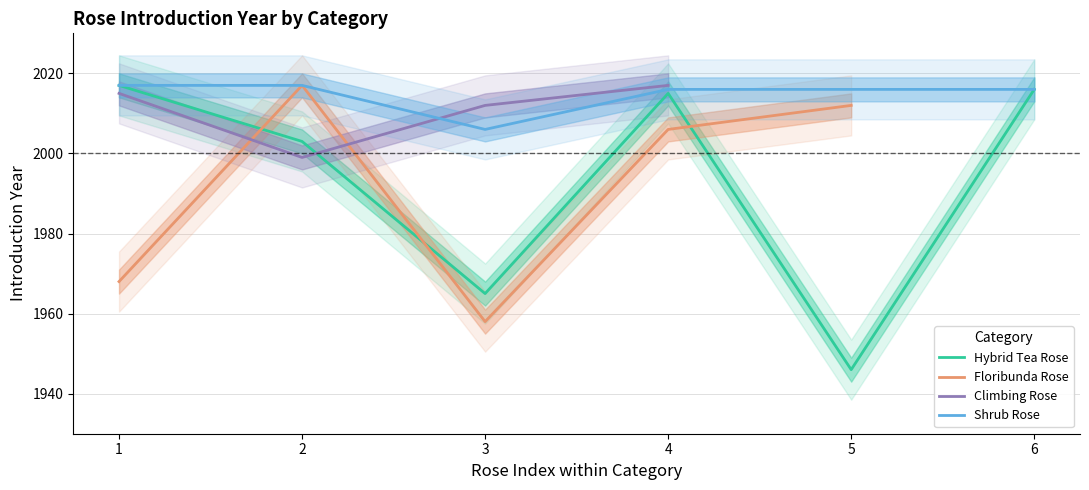

The value of Hybrid Tea Rose at 1 is 2017. True or false?

True